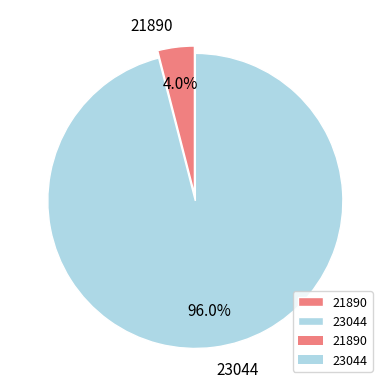

The 23044 slice represents 96% of the pie. True or false?

True